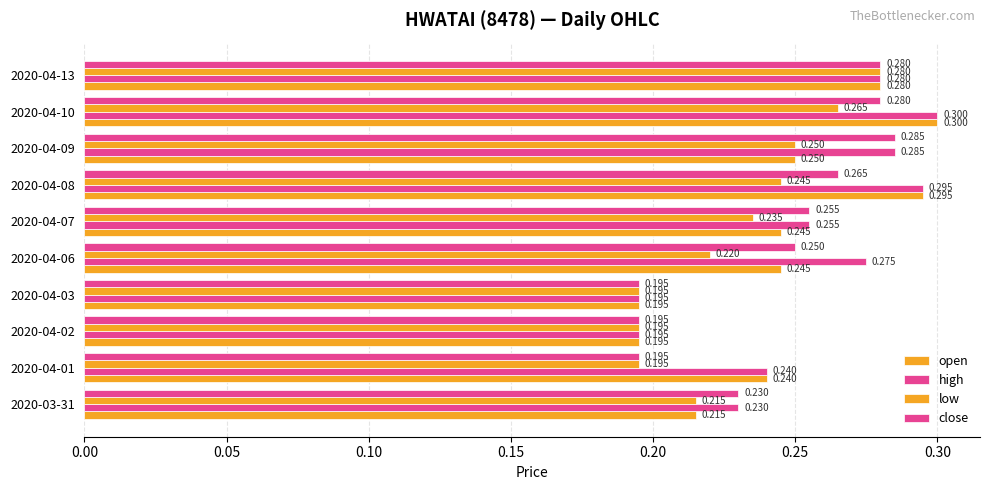

How many series are shown in this chart?

4